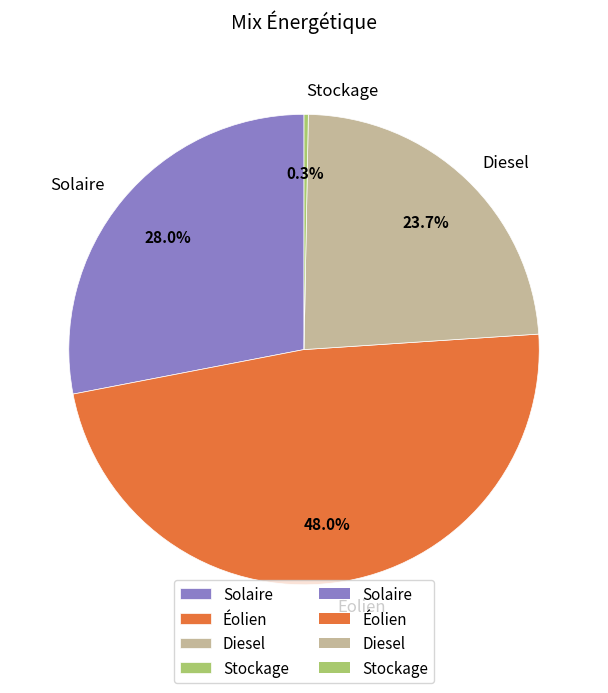

Which category has the biggest portion of the pie?

Éolien